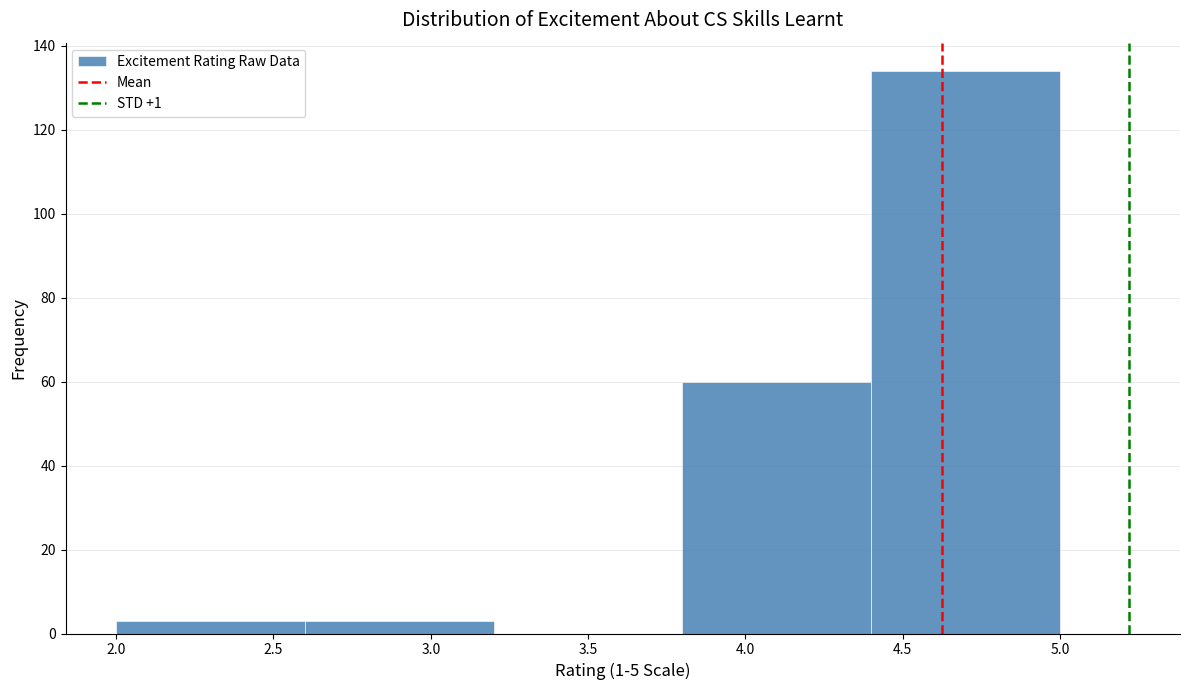

Reading left to right, transcribe this chart: for each bar, give the range it covers on the x-axis and its height. The values are not printed on the chart, so give them approximately, as read against the axis.

2.0 to 2.6: 4
2.6 to 3.2: 4
3.2 to 3.8: 0
3.8 to 4.4: 60
4.4 to 5.0: 134